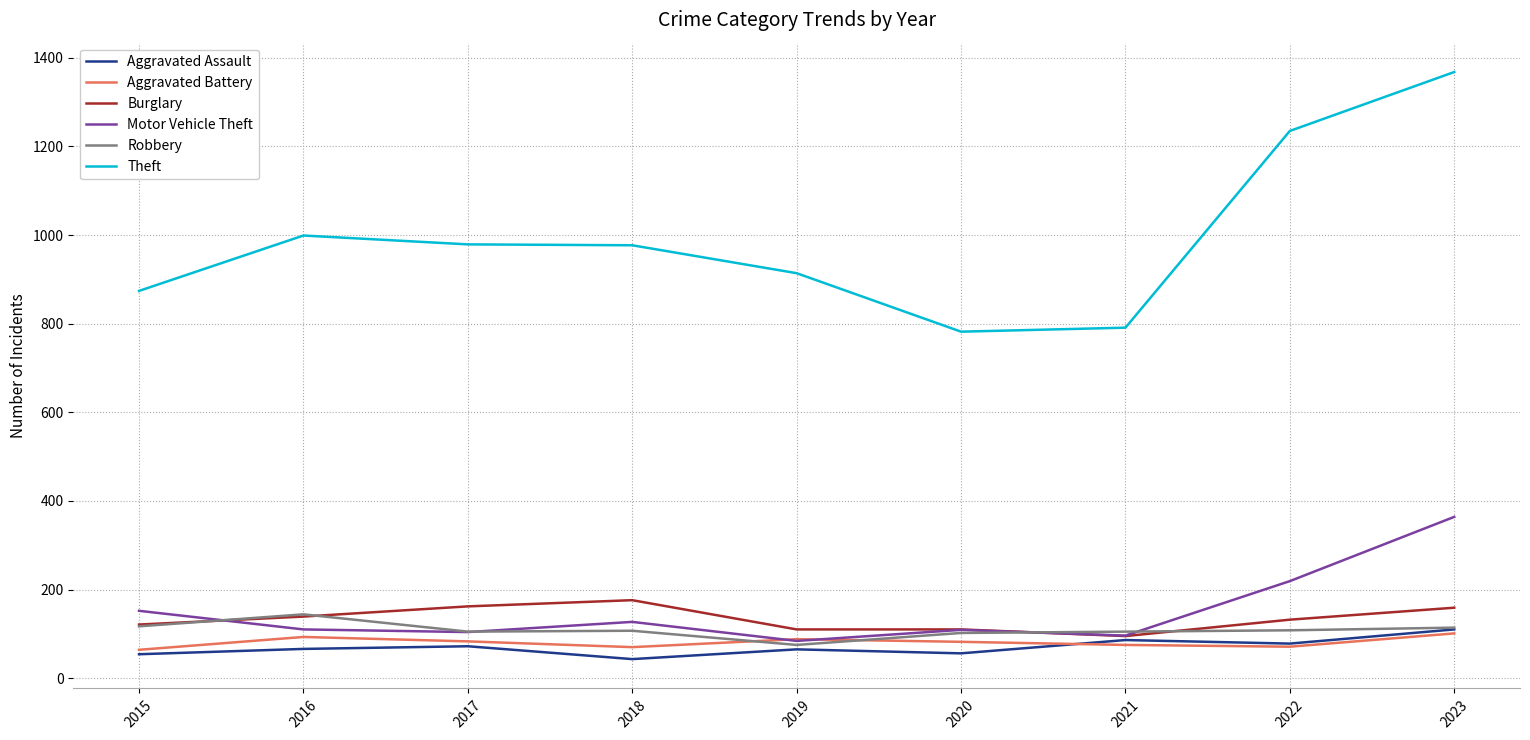

What is the sum of the Burglary values at 2016 and 2023?

298